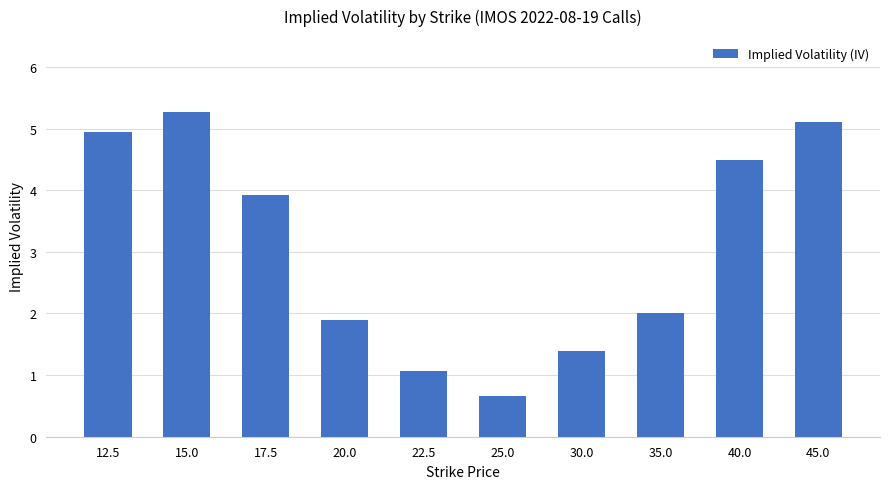

What is the ratio of the value at 25.0 to the value at 15.0?

0.1